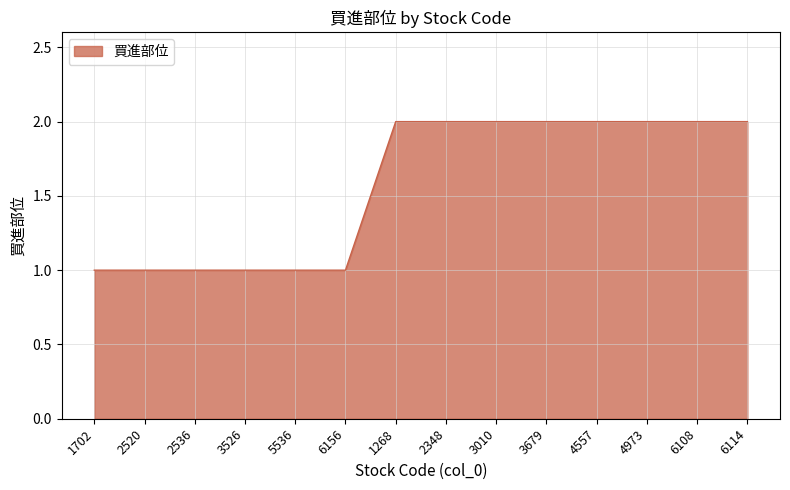

Approximately how many times larger is the value at 6108 compared to 4973?

1.0